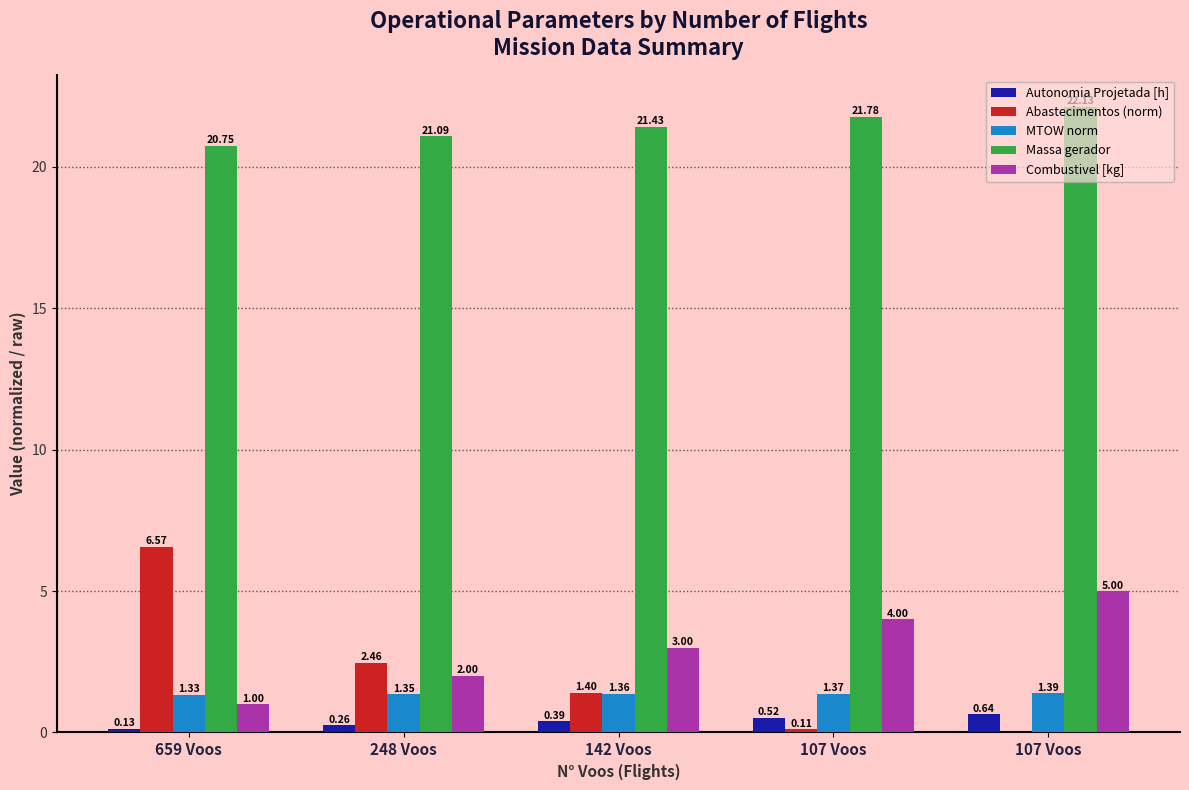

Is it true that MTOW norm equals 0.4 at 248 Voos?

False